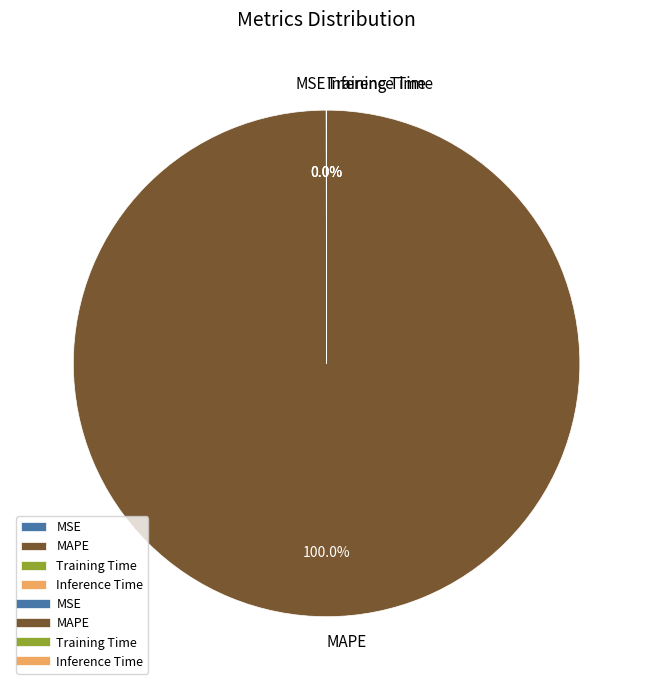

Which slice represents more than half of the pie?

MAPE